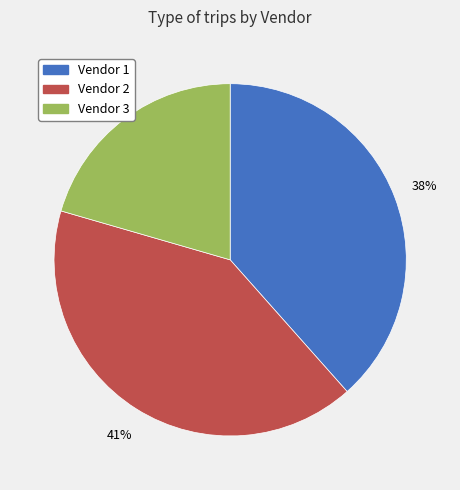

Do Vendor 2 and Vendor 3 together represent more than half of the pie?

Yes